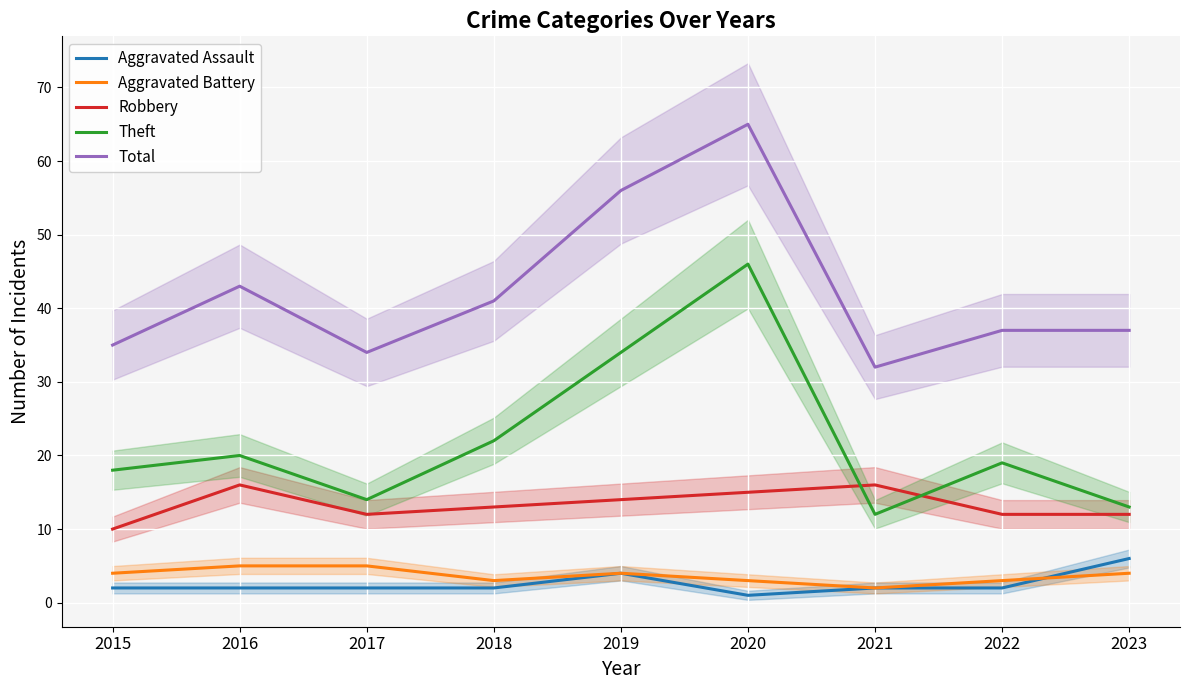

What is the difference between the Aggravated Battery values at 2015 and 2016?

1